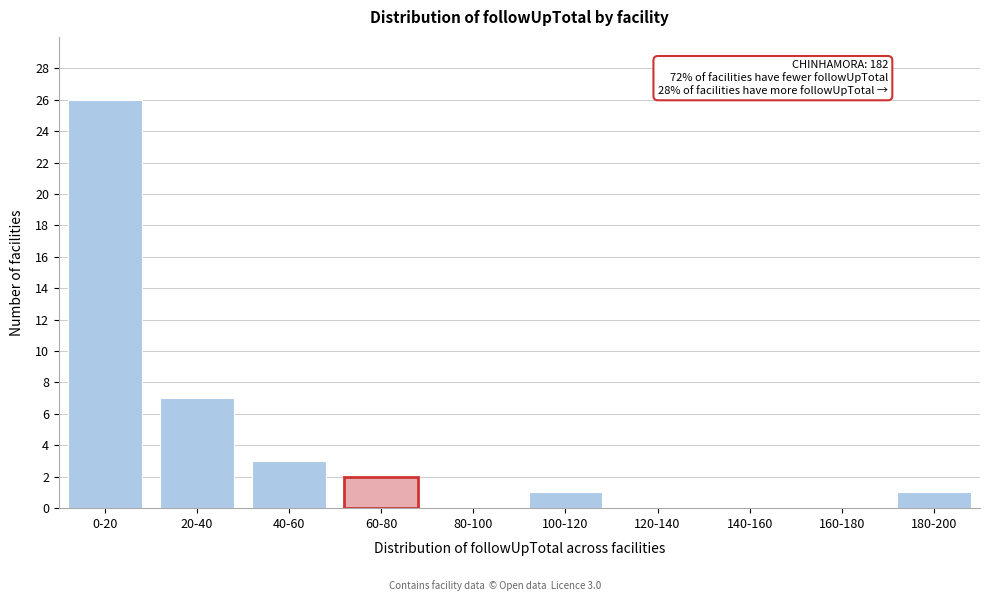

Reading left to right, list all the values displayed in this chart.

0-20=26	20-40=7	40-60=3	60-80=2	80-100=0	100-120=1	120-140=0	140-160=0	160-180=0	180-200=1